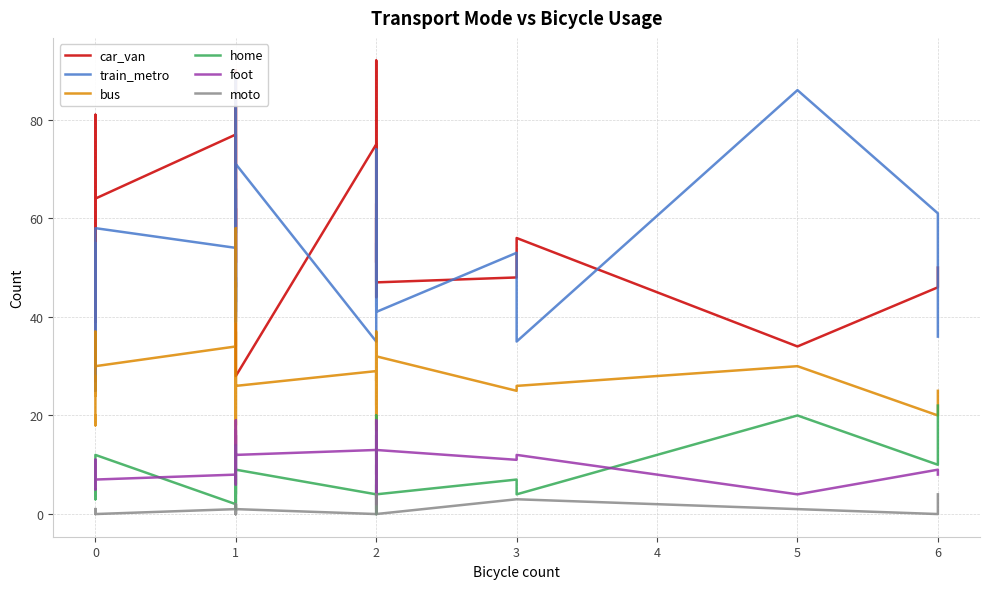

What is the lowest value of the car_van series?

27